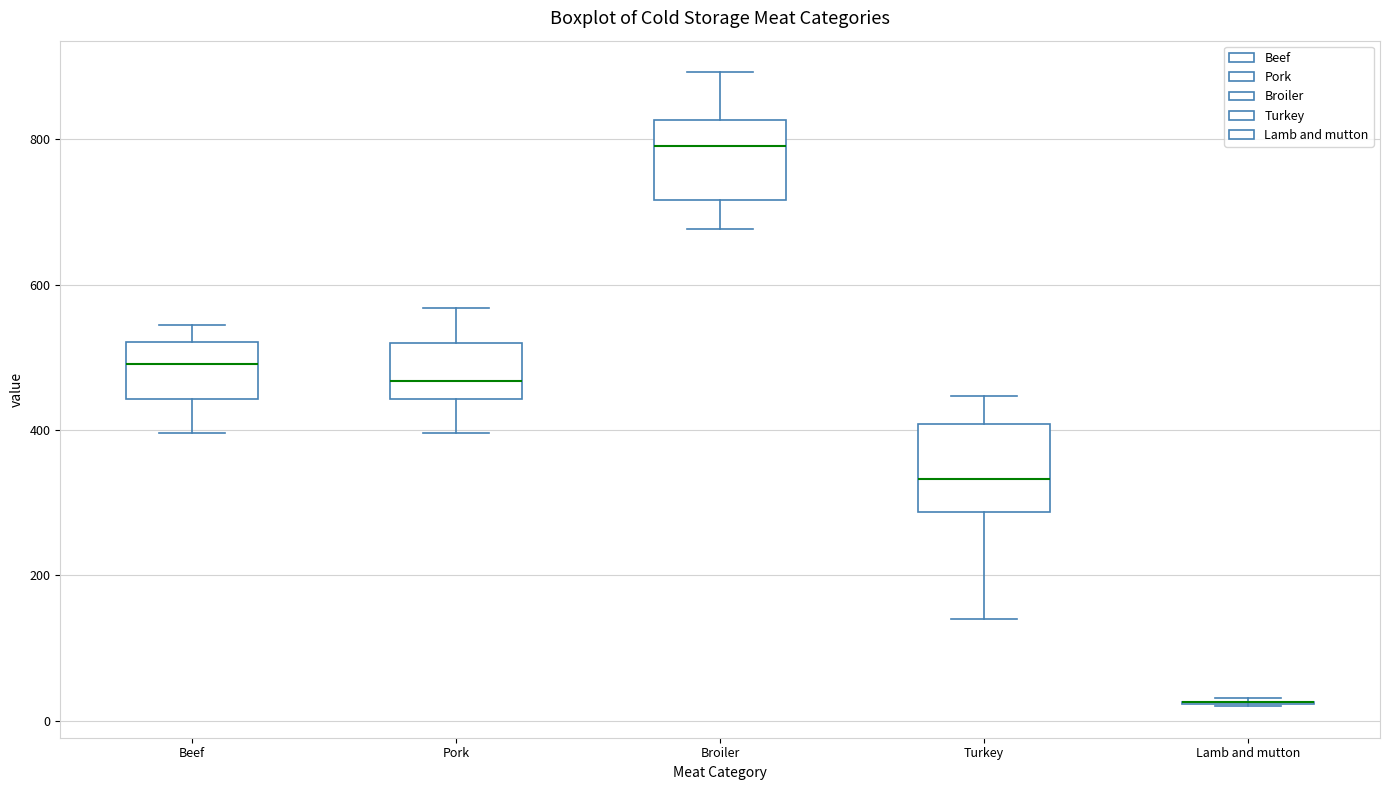

Where does the median line of the box for Broiler sit on the y-axis? The values are not printed on the chart, so give them approximately, as read against the axis.

800